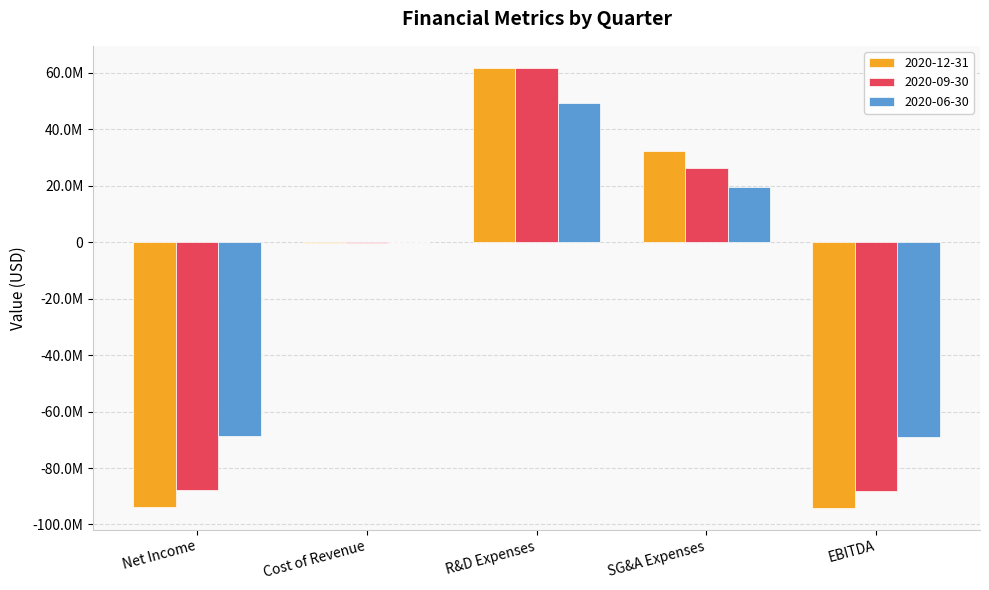

List the series in order of their peak value, highest first.

2020-12-31, 2020-09-30, 2020-06-30